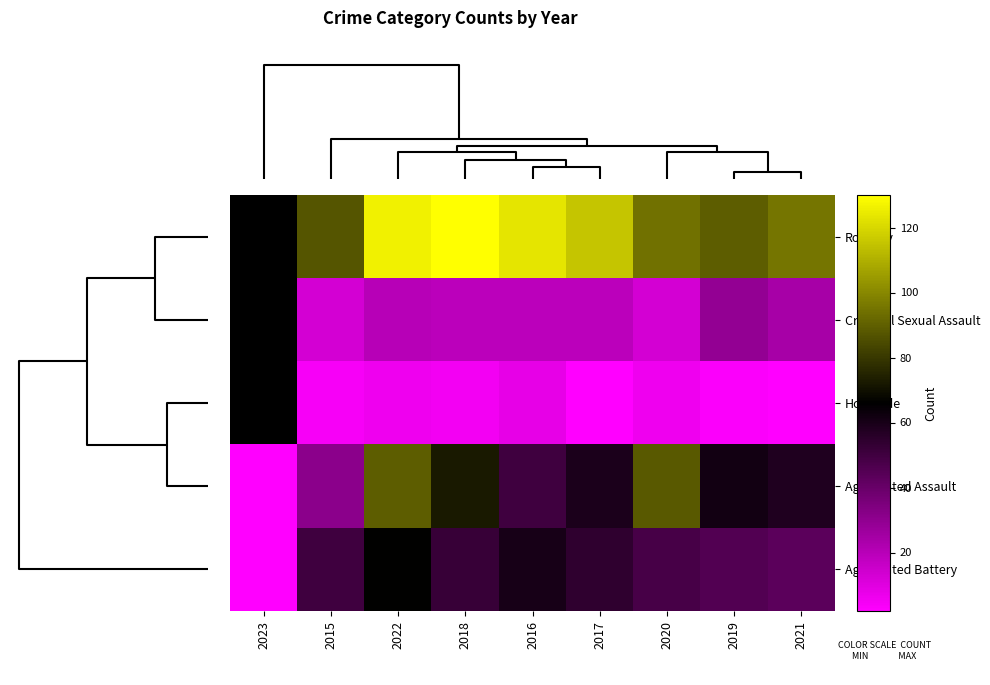

The Criminal Sexual Assault series shows 16.9 at 2019. True or false?

False